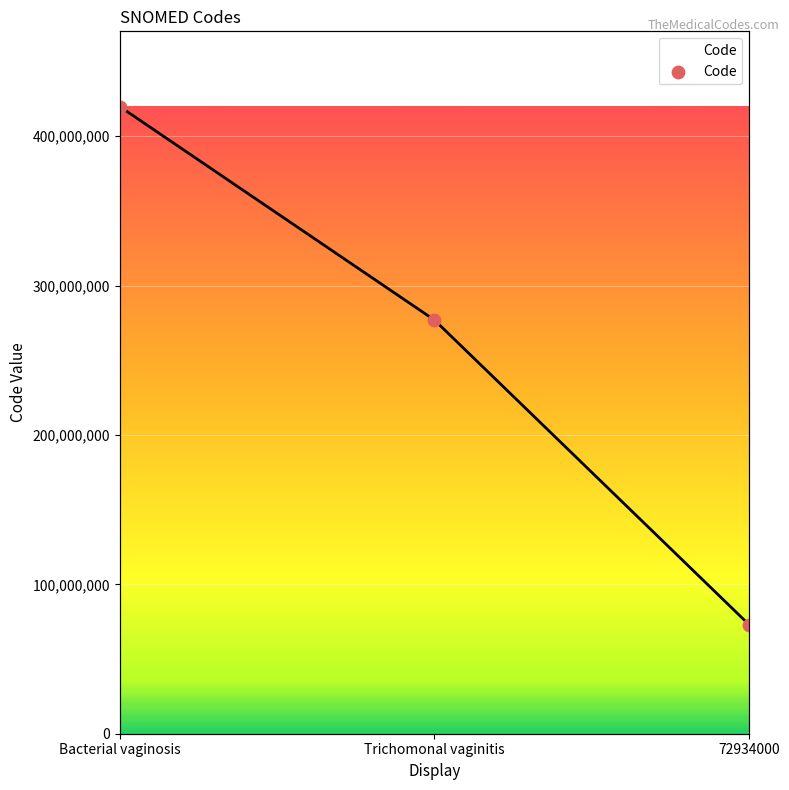

Approximately how many times larger is the value at 72934000 compared to Trichomonal vaginitis?

0.3